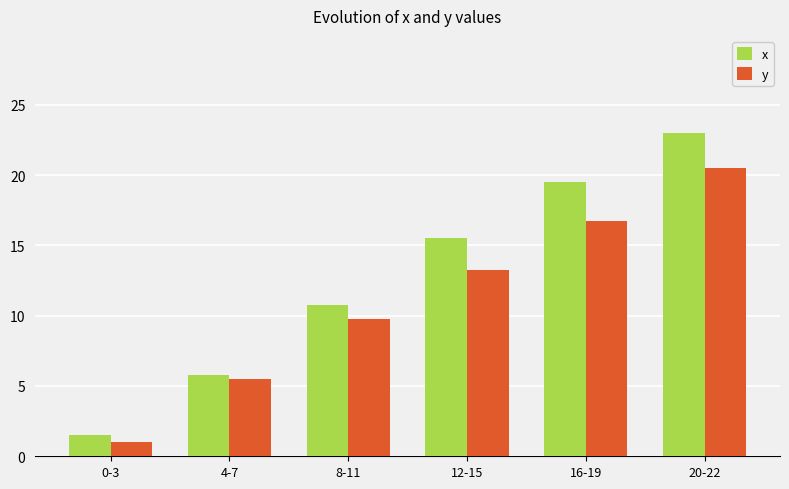

Is the value of x at 12-15 greater than the value of y at 8-11?

Yes